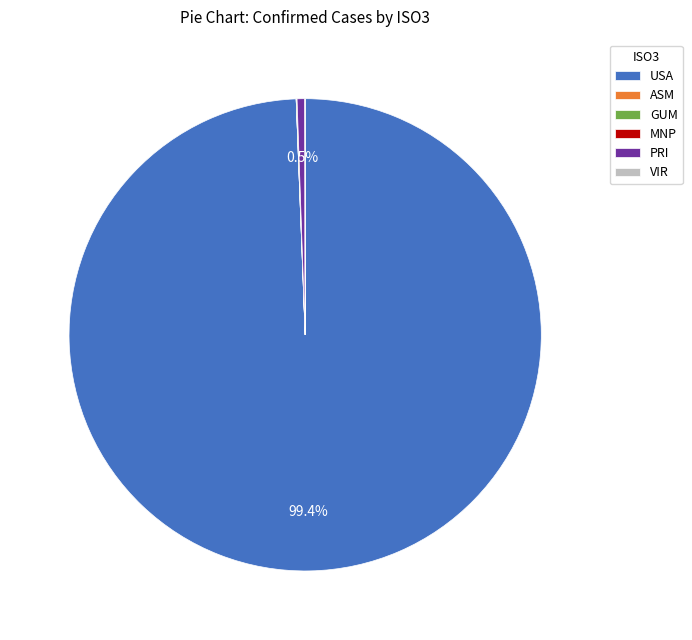

What is the majority slice?

USA